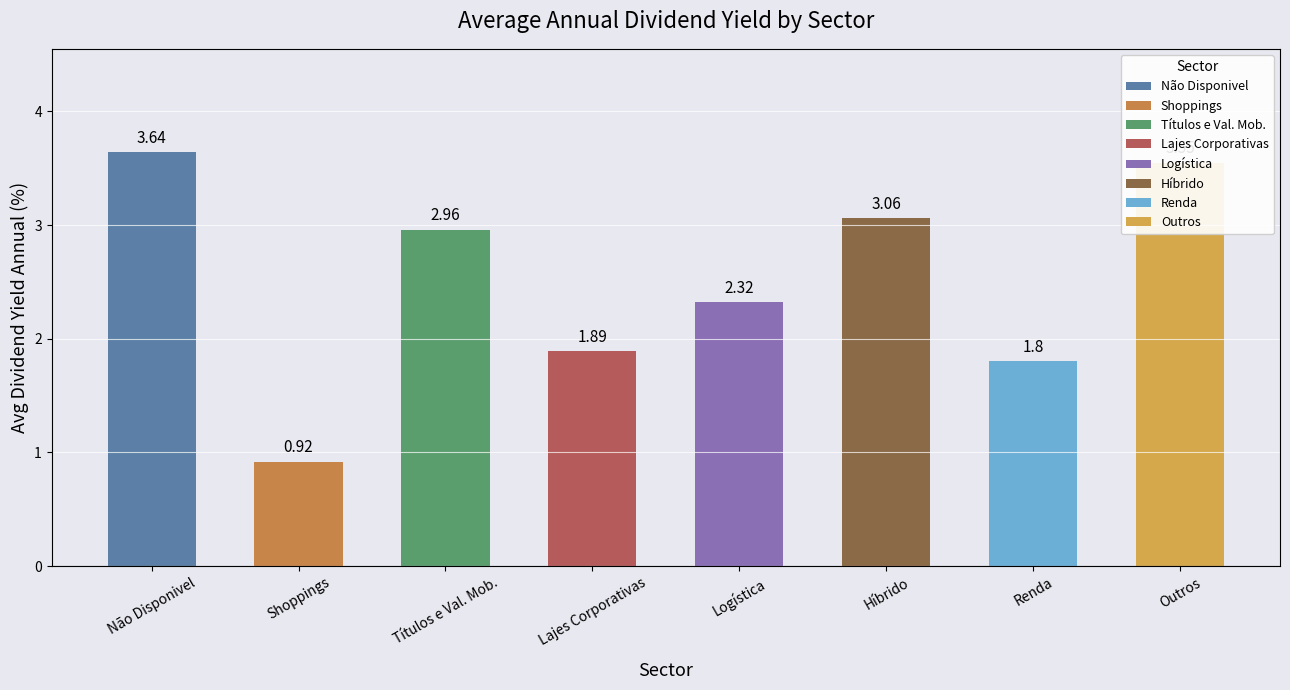

Which has a higher value, Logística or Não Disponivel?

Não Disponivel